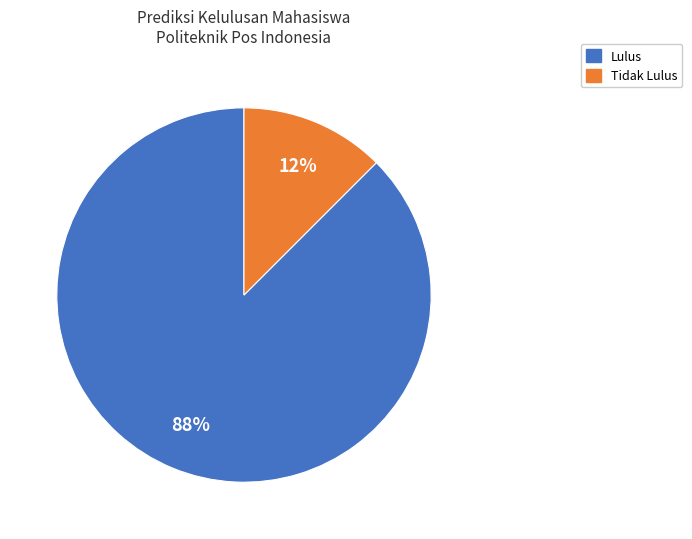

Is the sum of Lulus and Tidak Lulus greater than half?

Yes